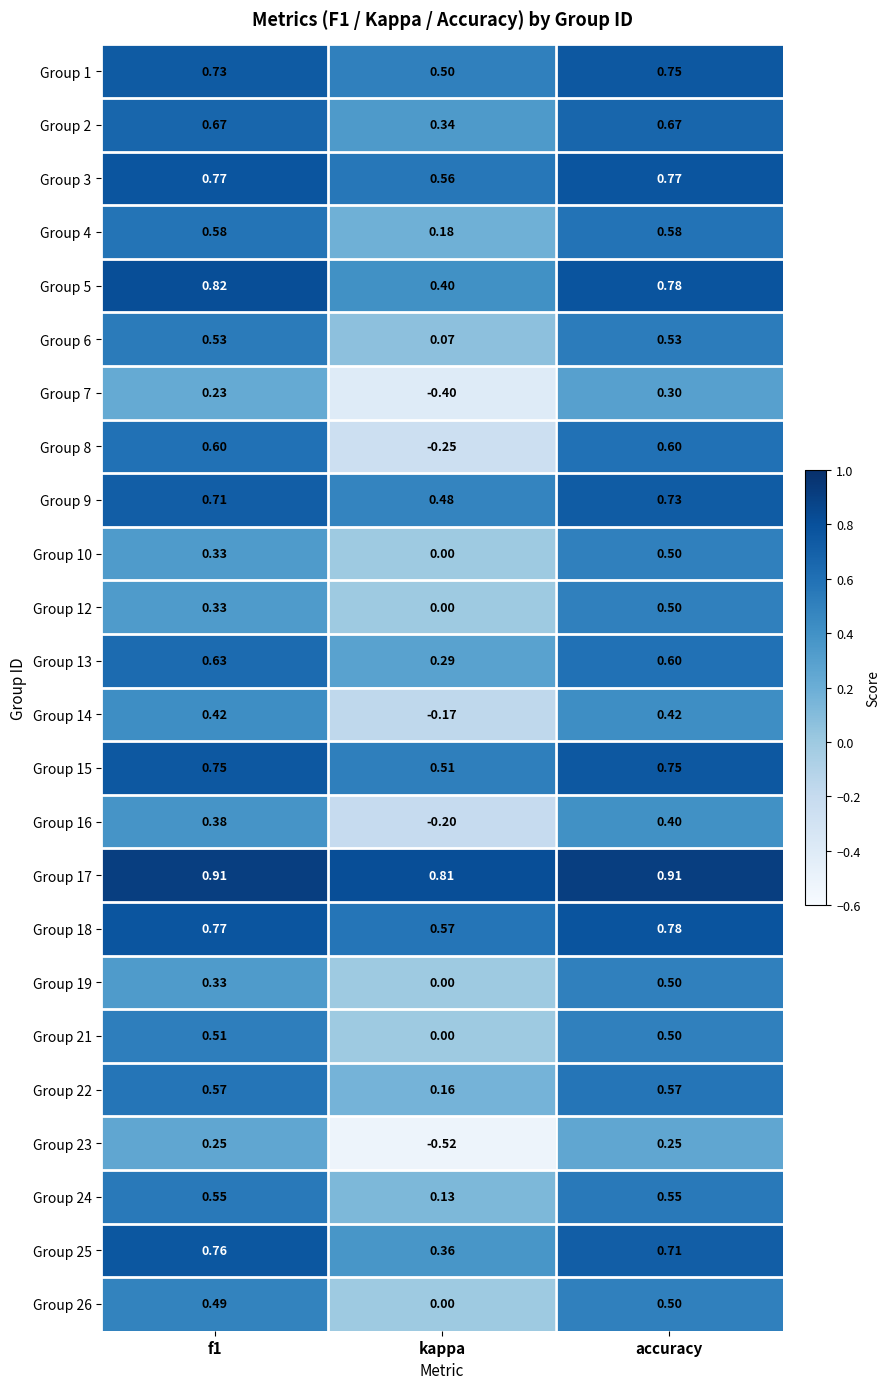

At which label does Group 16 reach its minimum?

kappa